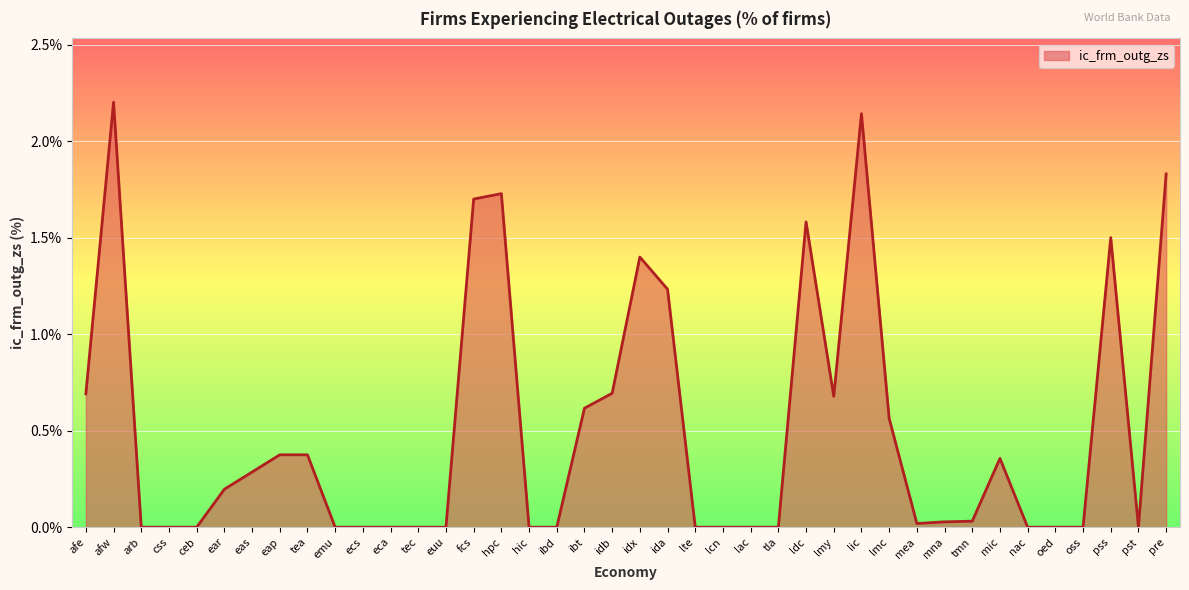

What is the difference between the maximum and minimum values?

2.2